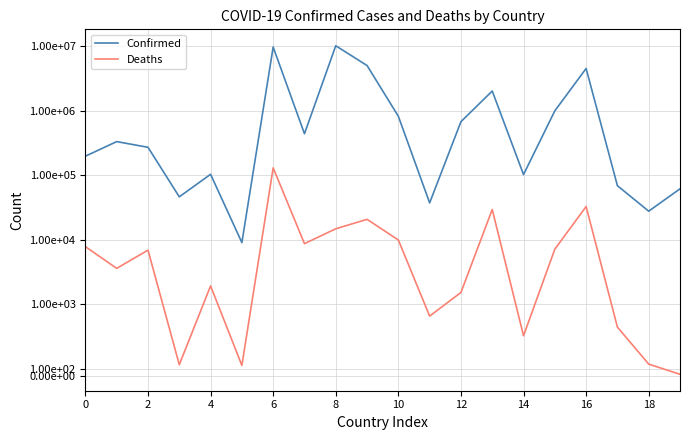

At how many categories does at least one series exceed 2344594?

4